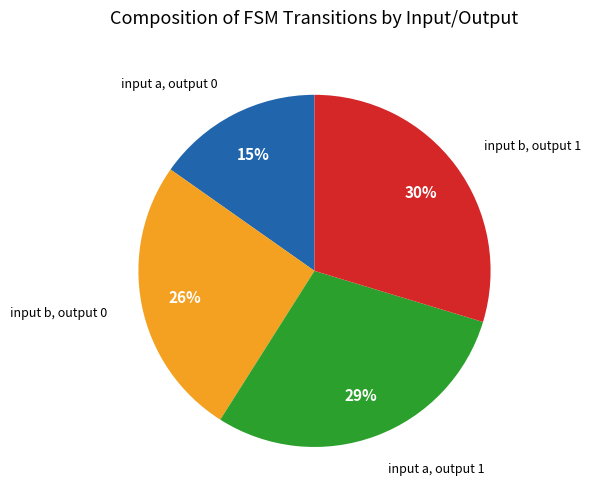

To the nearest percent, what is the average slice percentage?

25%